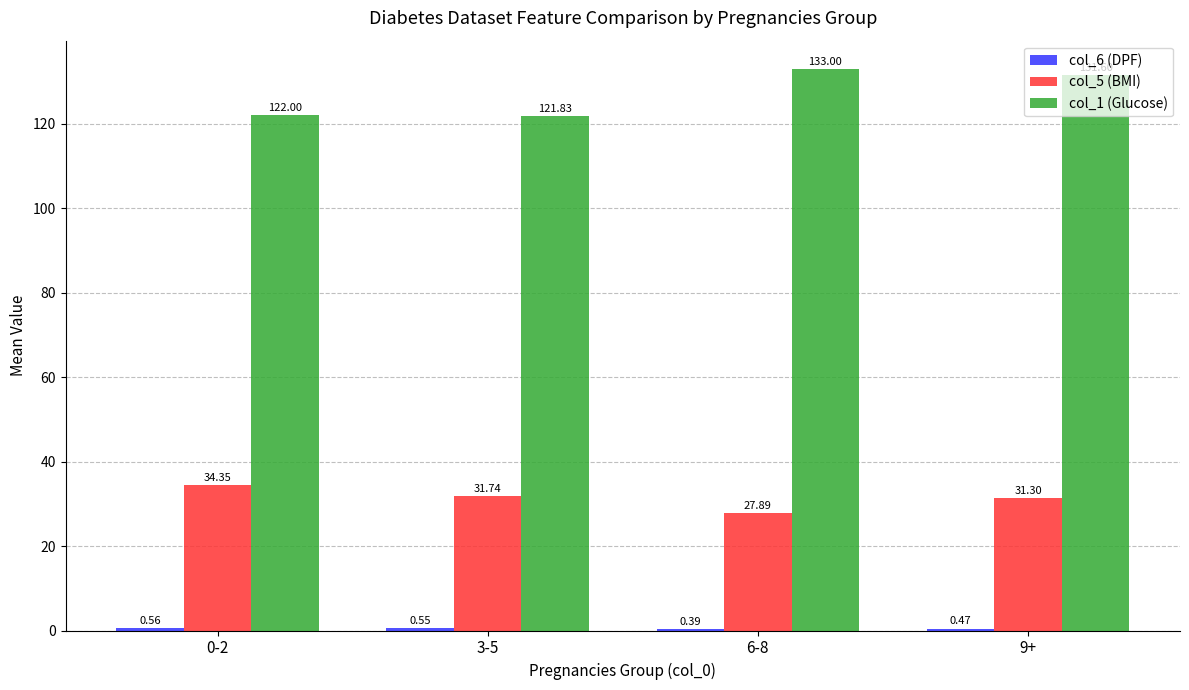

Which series has the largest range (max minus min)?

col_1 (Glucose)